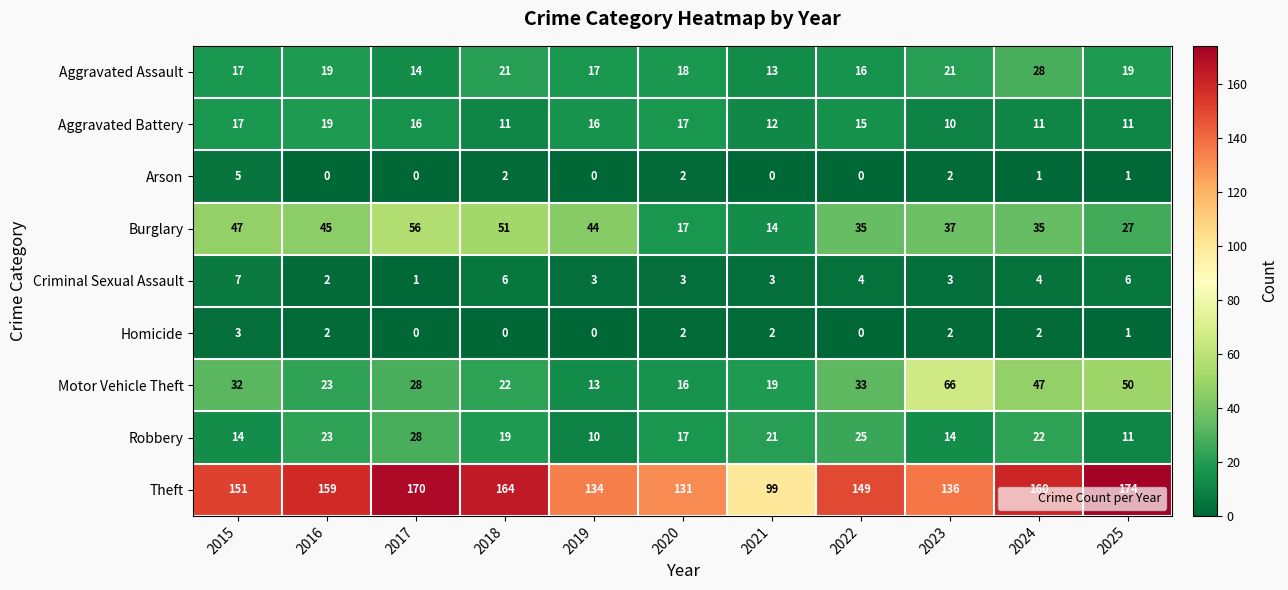

What is the approximate value of Motor Vehicle Theft at 2024, to the nearest 5?

45